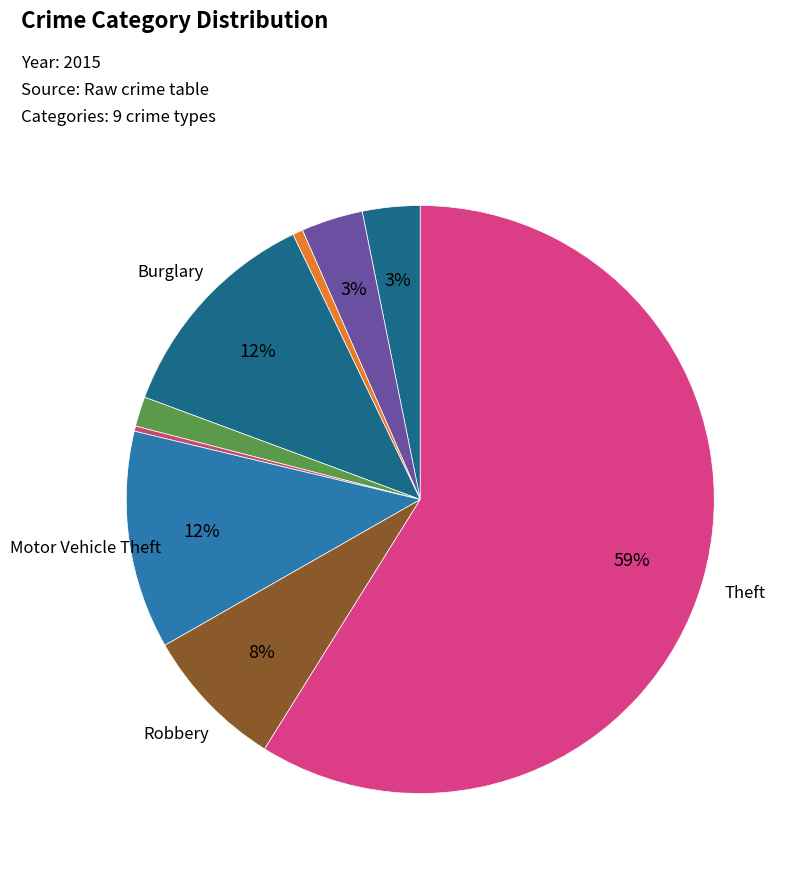

Rank the categories by value from highest to lowest.

Theft, Burglary, Motor Vehicle Theft, Robbery, Aggravated Battery, Aggravated Assault, Criminal Sexual Assault, Arson, Homicide